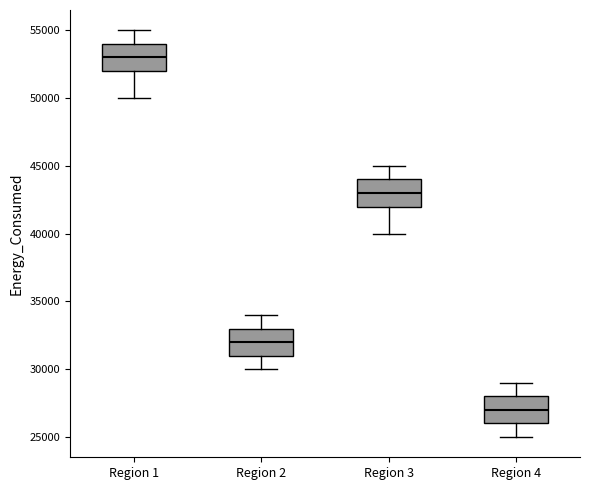

Reading left to right, read every box against the y-axis: the position of its median line, the range the box covers, and the ends of its whiskers. The values are not printed on the chart, so give them approximately, as read against the axis.

Region 1: median 53000, box 52000 to 54000, whiskers 50000 to 55000
Region 2: median 32000, box 31000 to 33000, whiskers 30000 to 34000
Region 3: median 43000, box 42000 to 44000, whiskers 40000 to 45000
Region 4: median 27000, box 26000 to 28000, whiskers 25000 to 29000